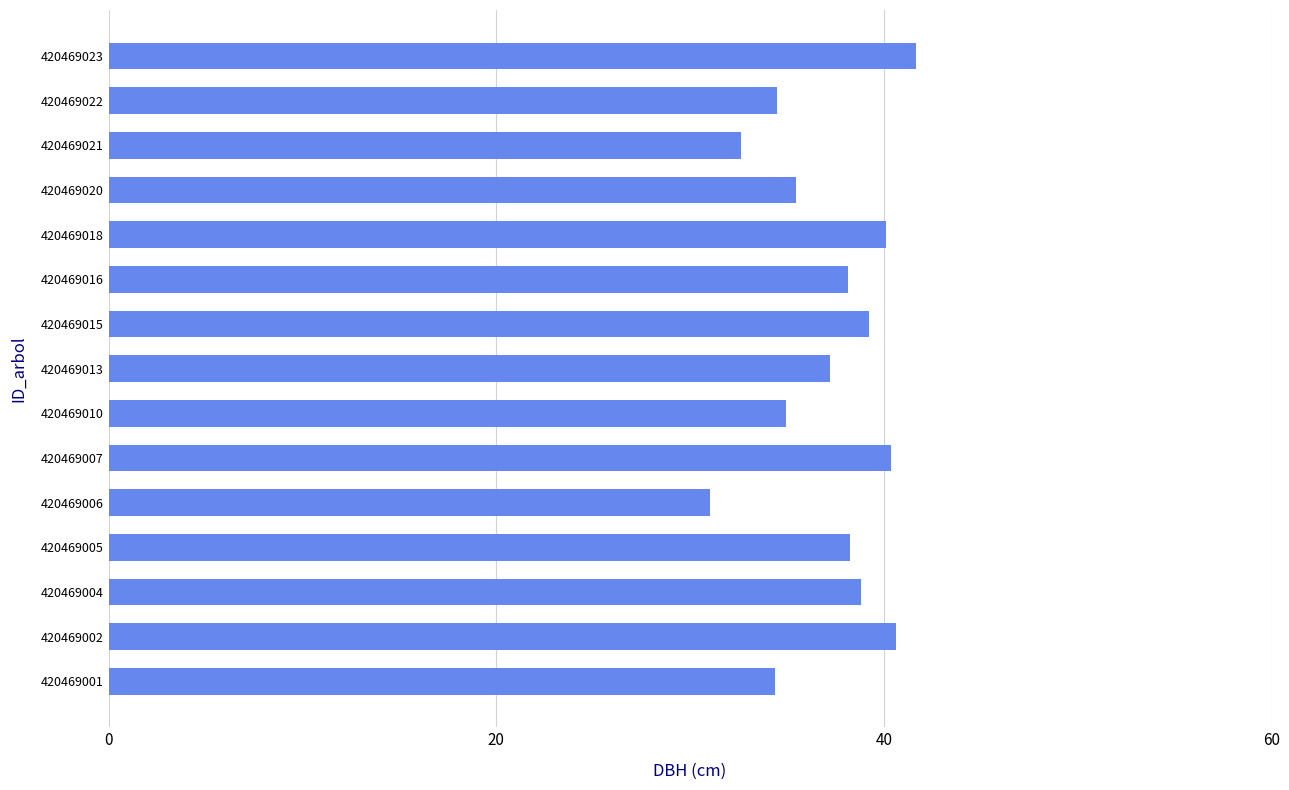

What is the smallest value displayed?

31.0